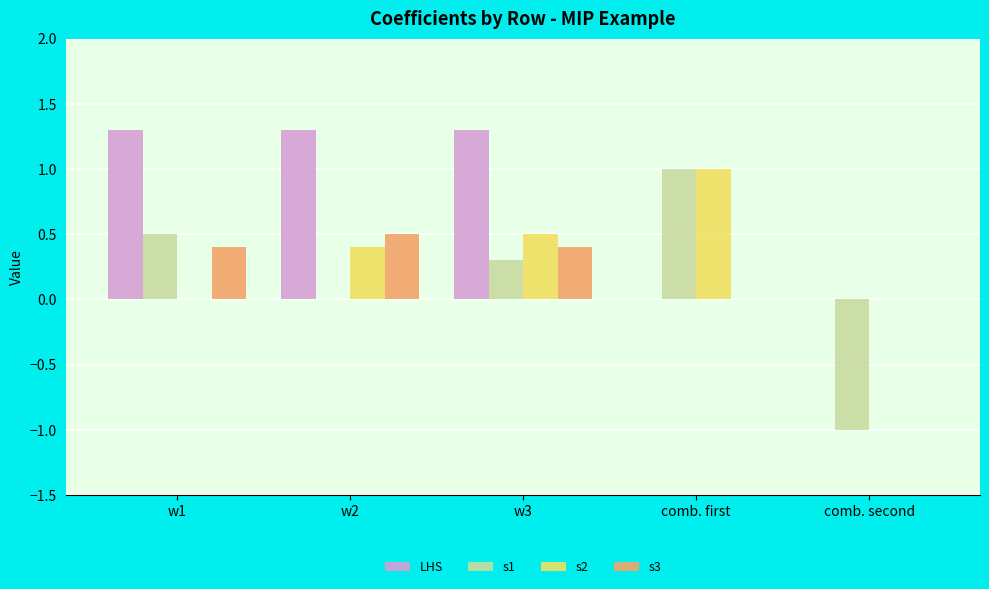

What is the sum of all s3 values?

1.3